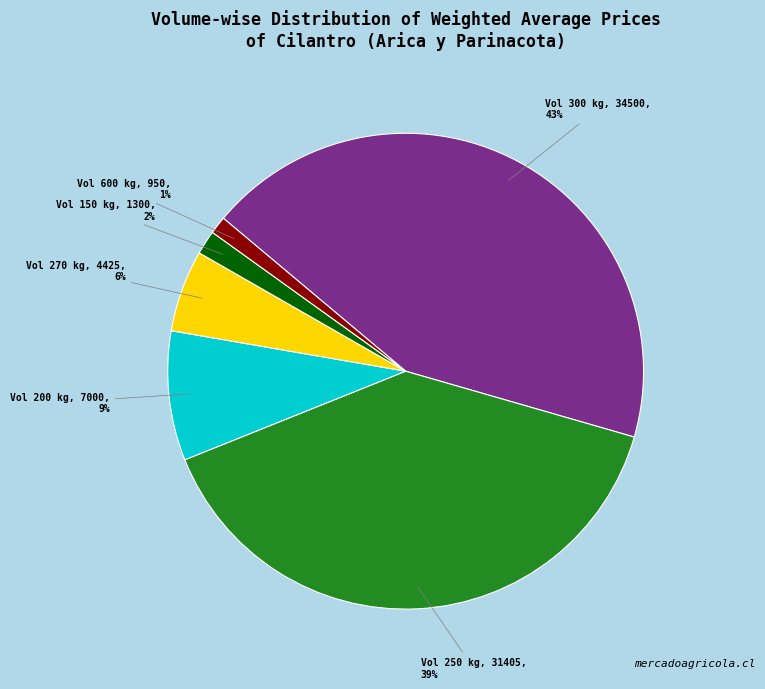

Is it true that Vol 600 kg, 950, 1% is 1% of the pie?

True